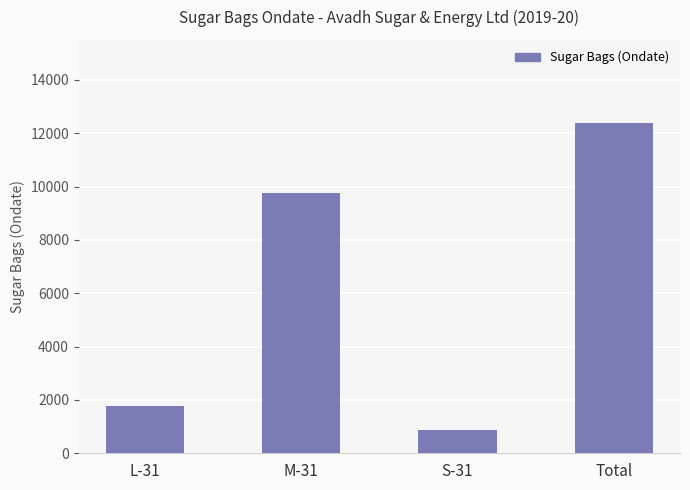

Approximately how many times larger is the value at L-31 compared to M-31?

0.2